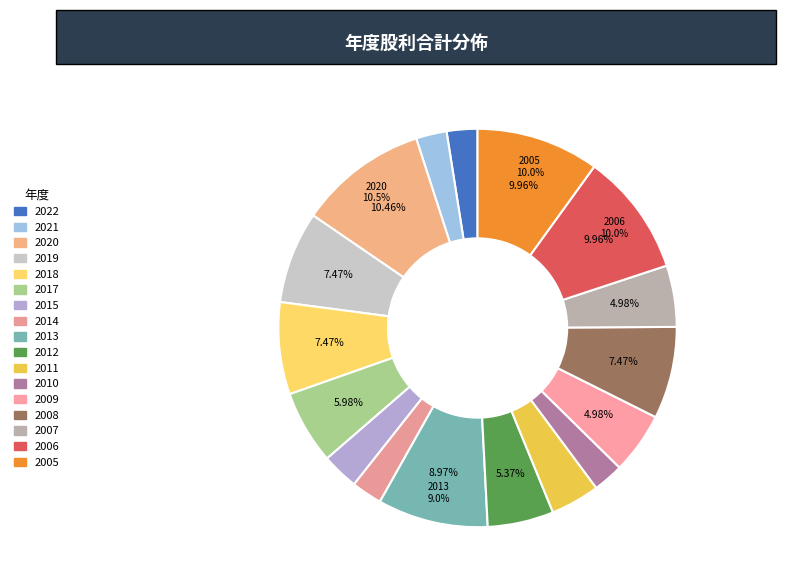

The 2014 slice represents 2% of the pie. True or false?

True